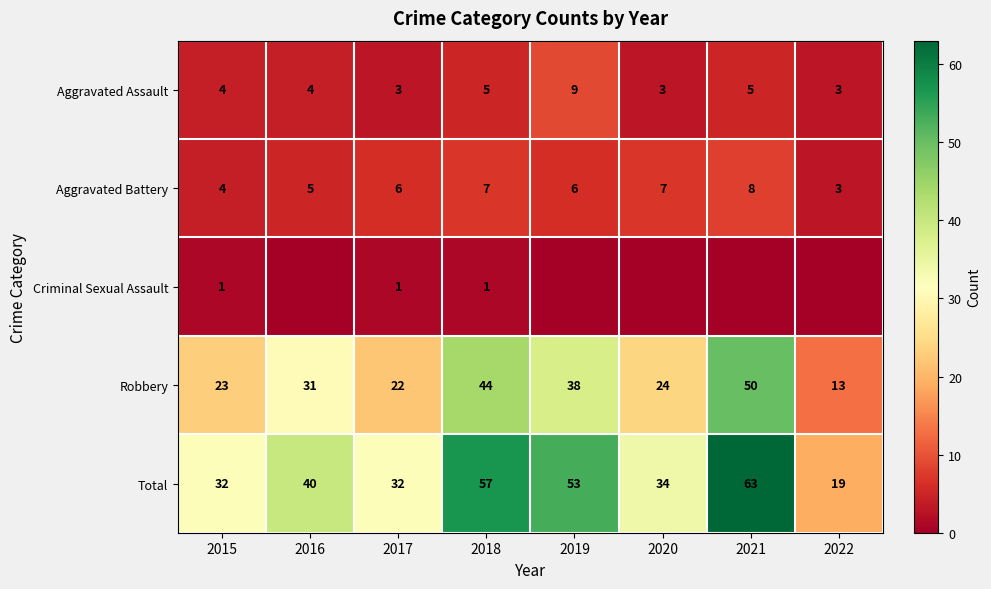

At how many categories does at least one series exceed 58?

1